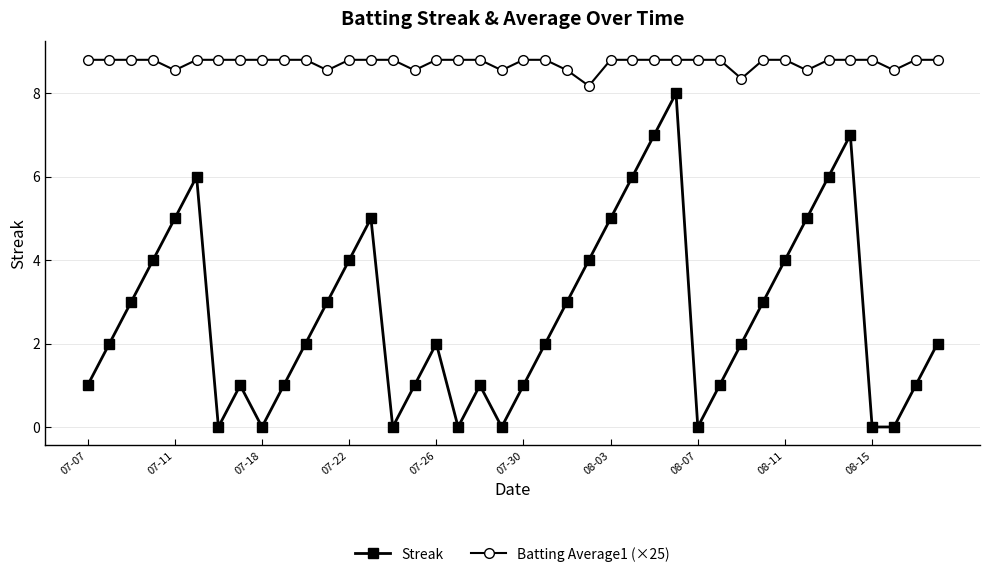

What is the greatest value displayed?

8.8